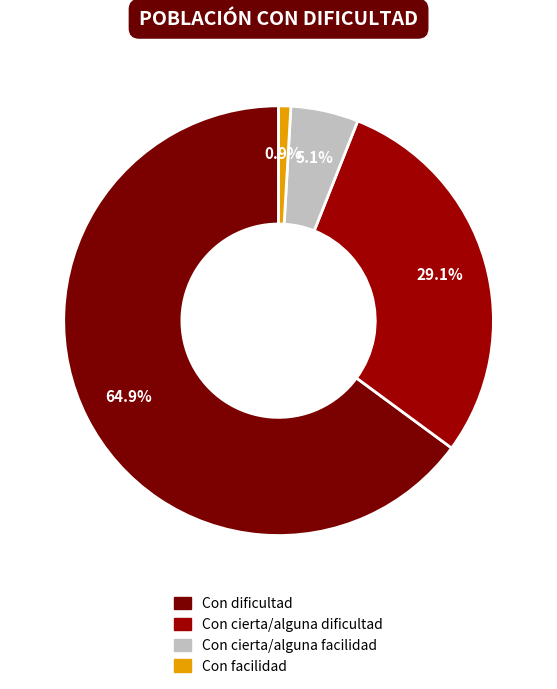

Rank the categories by value from highest to lowest.

Con dificultad, Con cierta/alguna dificultad, Con cierta/alguna facilidad, Con facilidad